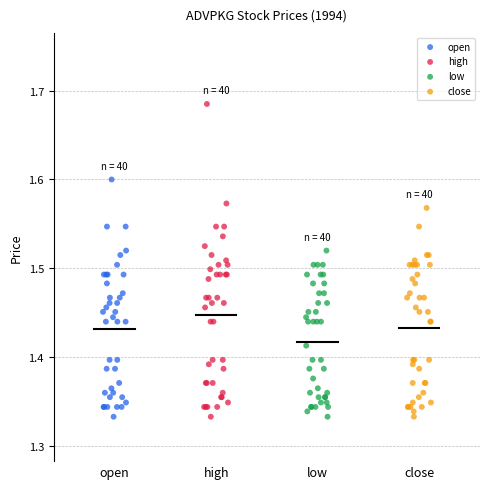

Which series reaches the maximum Y coordinate?

high